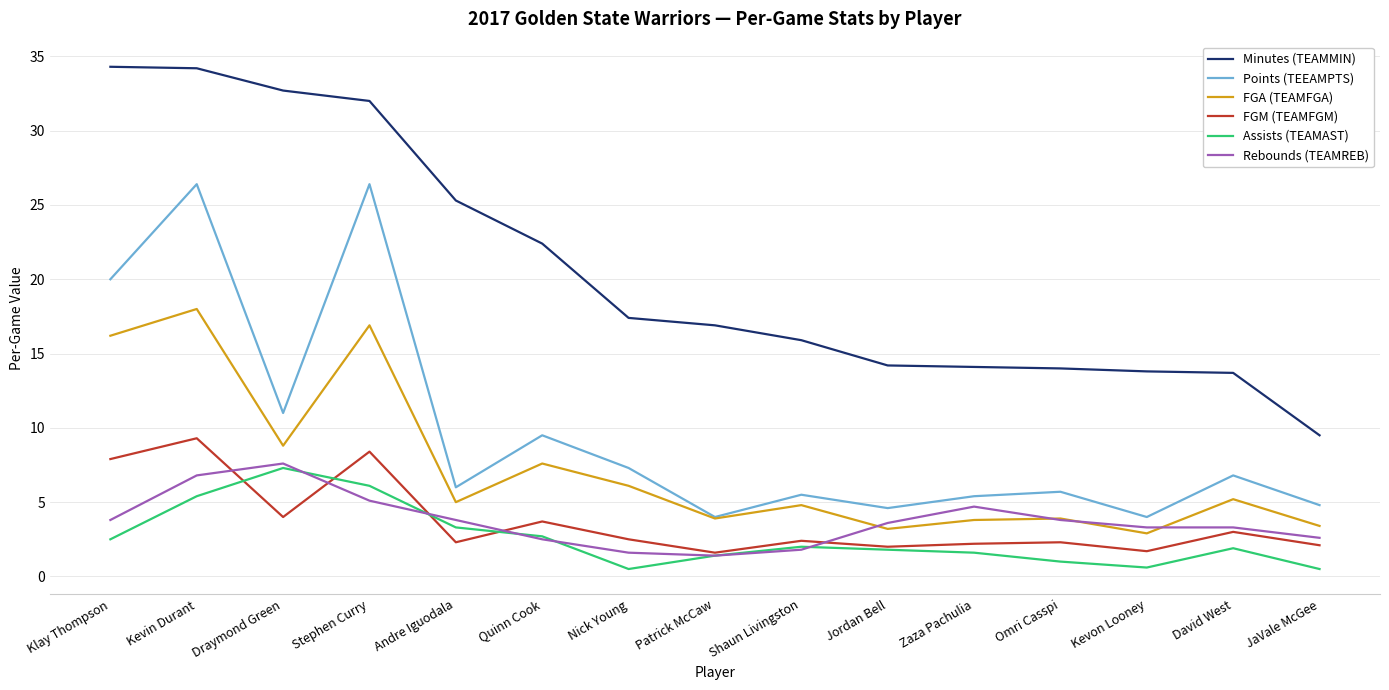

What is the sum of the Minutes (TEAMMIN) values at Stephen Curry and Draymond Green?

64.7